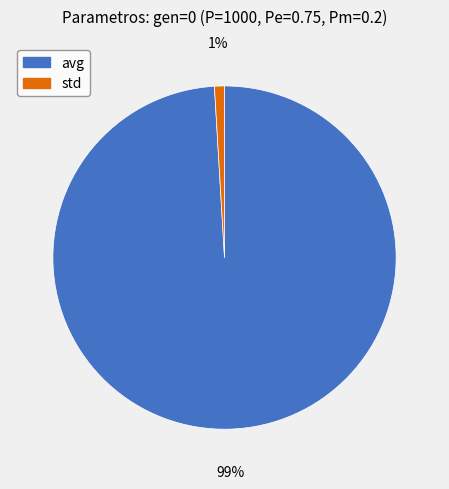

Combined, do avg and std account for over 50%?

Yes